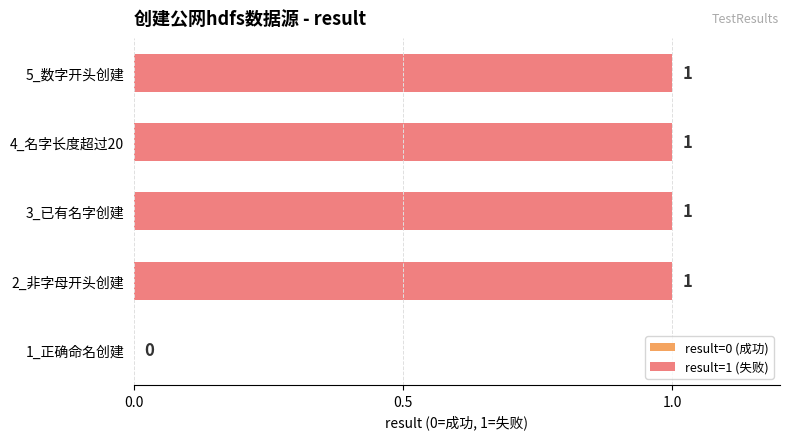

What is the sum of all values?

4